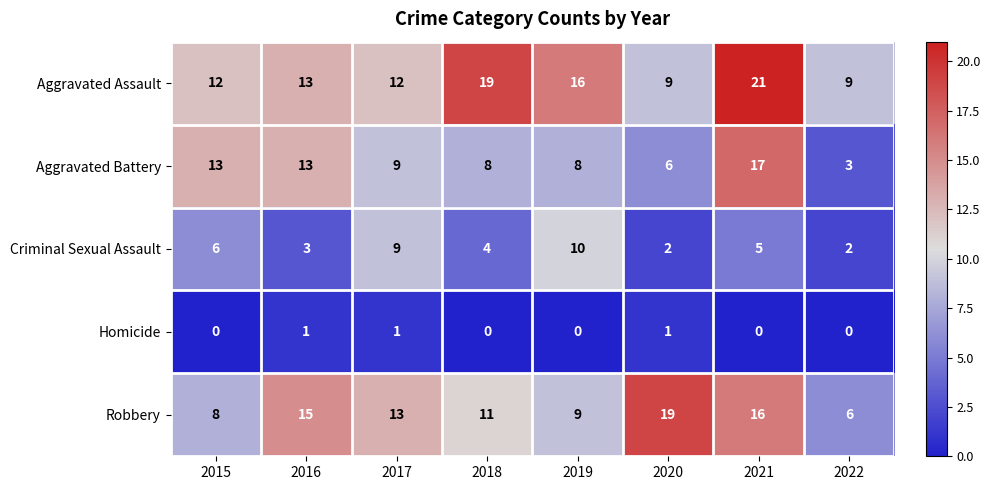

Count the Homicide values in the range 0 to 1.

8